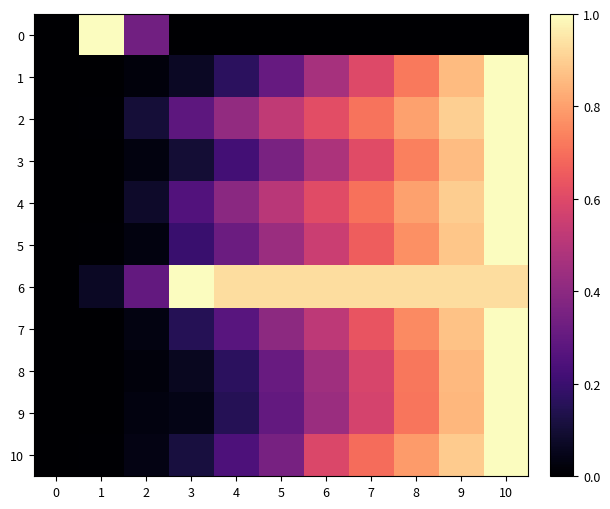

Reading right to left, extract all data points from this chart.

0: 10=0.0	9=0.0	8=0.0	7=0.0	6=0.0	5=0.0	4=0.0	3=0.0	2=0.3	1=1.0	0=0.0
1: 10=1.0	9=0.9	8=0.7	7=0.6	6=0.5	5=0.3	4=0.2	3=0.1	2=0.0	1=0.0	0=0.0
2: 10=1.0	9=0.9	8=0.8	7=0.7	6=0.6	5=0.5	4=0.4	3=0.3	2=0.1	1=0.0	0=0.0
3: 10=1.0	9=0.9	8=0.7	7=0.6	6=0.5	5=0.4	4=0.2	3=0.1	2=0.0	1=0.0	0=0.0
4: 10=1.0	9=0.9	8=0.8	7=0.7	6=0.6	5=0.5	4=0.4	3=0.3	2=0.1	1=0.0	0=0.0
5: 10=1.0	9=0.9	8=0.8	7=0.7	6=0.5	5=0.4	4=0.3	3=0.2	2=0.0	1=0.0	0=0.0
6: 10=0.9	9=0.9	8=0.9	7=0.9	6=0.9	5=0.9	4=0.9	3=1.0	2=0.3	1=0.1	0=0.0
7: 10=1.0	9=0.9	8=0.8	7=0.6	6=0.5	5=0.4	4=0.3	3=0.1	2=0.0	1=0.0	0=0.0
8: 10=1.0	9=0.9	8=0.7	7=0.6	6=0.4	5=0.3	4=0.2	3=0.1	2=0.0	1=0.0	0=0.0
9: 10=1.0	9=0.9	8=0.7	7=0.6	6=0.4	5=0.3	4=0.1	3=0.0	2=0.0	1=0.0	0=0.0
10: 10=1.0	9=0.9	8=0.8	7=0.7	6=0.6	5=0.3	4=0.2	3=0.1	2=0.0	1=0.0	0=0.0